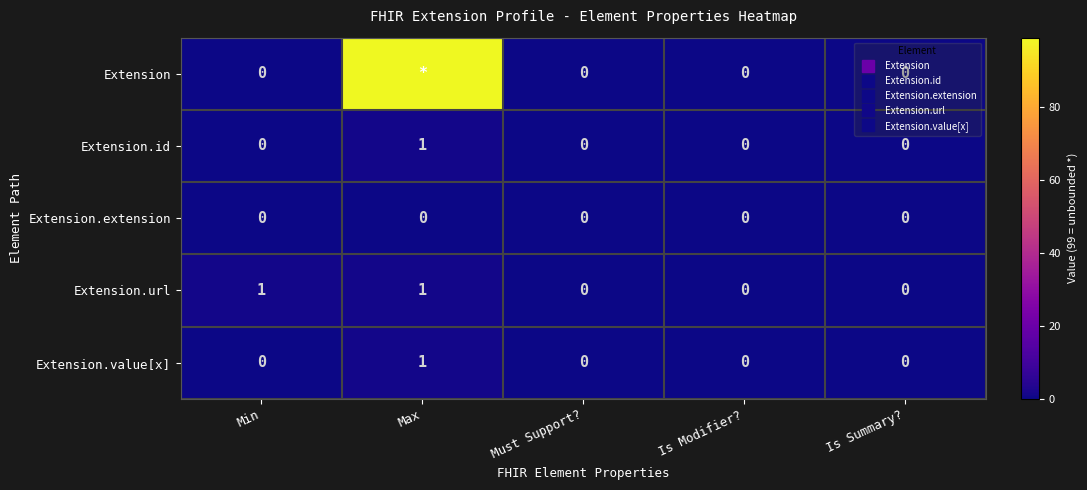

How many positive values does the Extension.url series have?

2